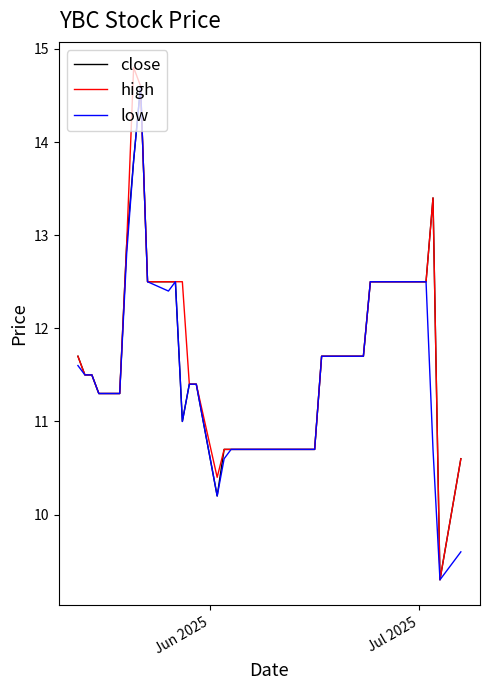

What is the maximum value for low?

14.6